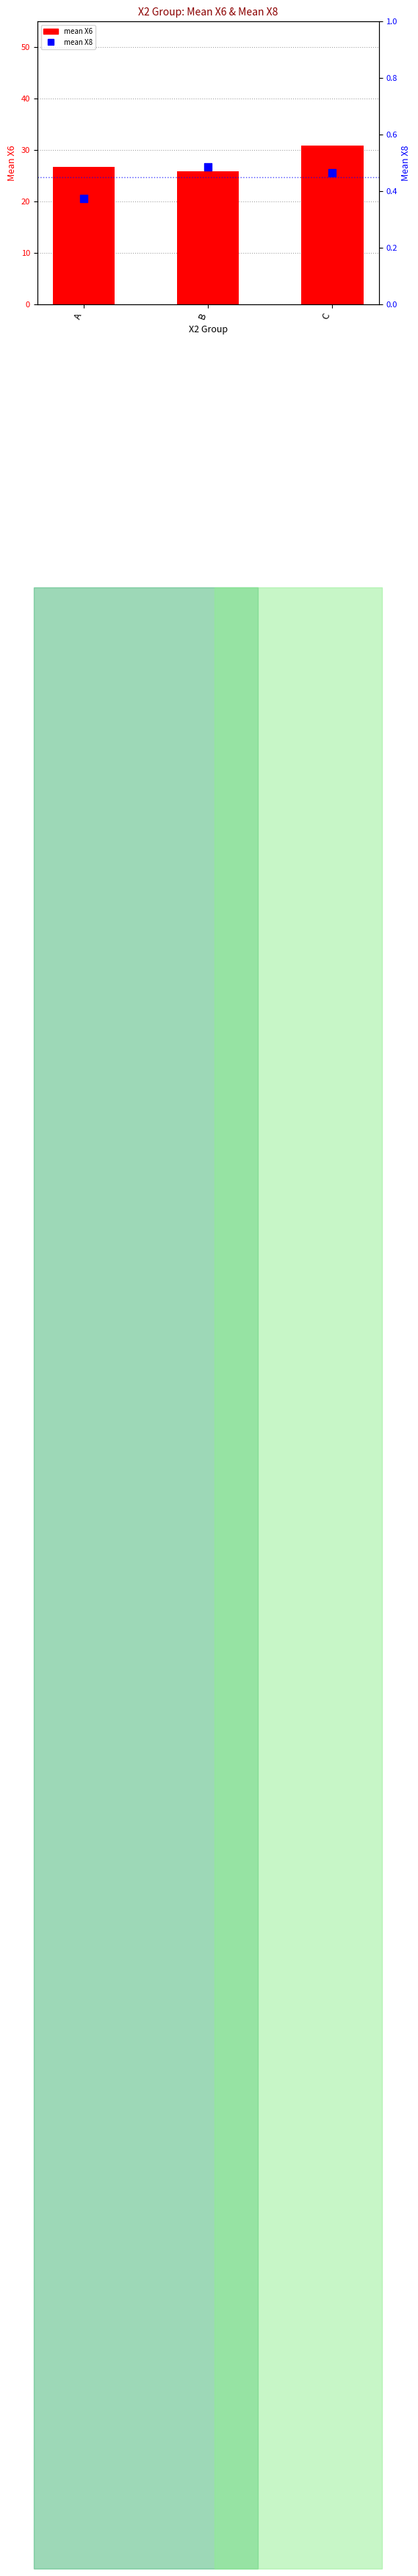

Is the value of mean X6 at C greater than the value of mean X8 at A?

Yes